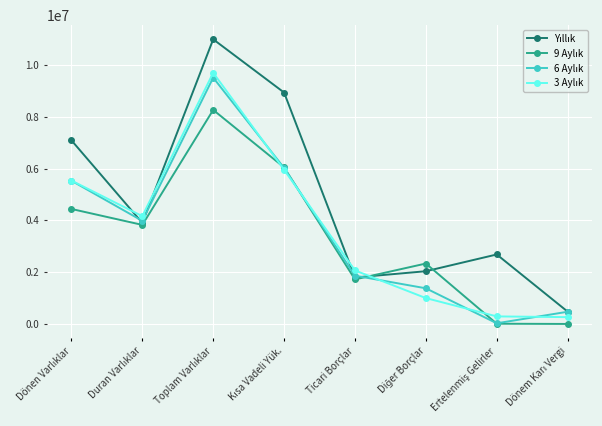

What is the label of the 5th point from the left?

Ticari Borçlar